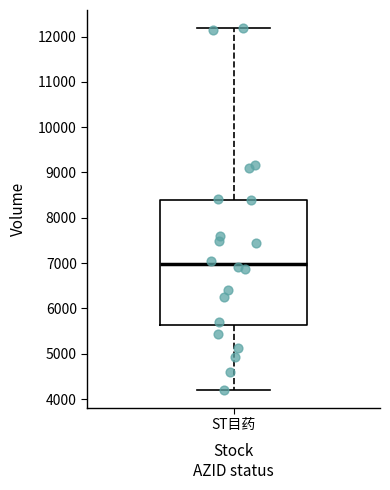

Read this box plot against the y-axis: the position of the median line, the range covered by the box, and the ends of both whiskers. The values are not printed on the chart, so give them approximately, as read against the axis.

median 7000, box 5600 to 8400, whiskers 4200 to 12200